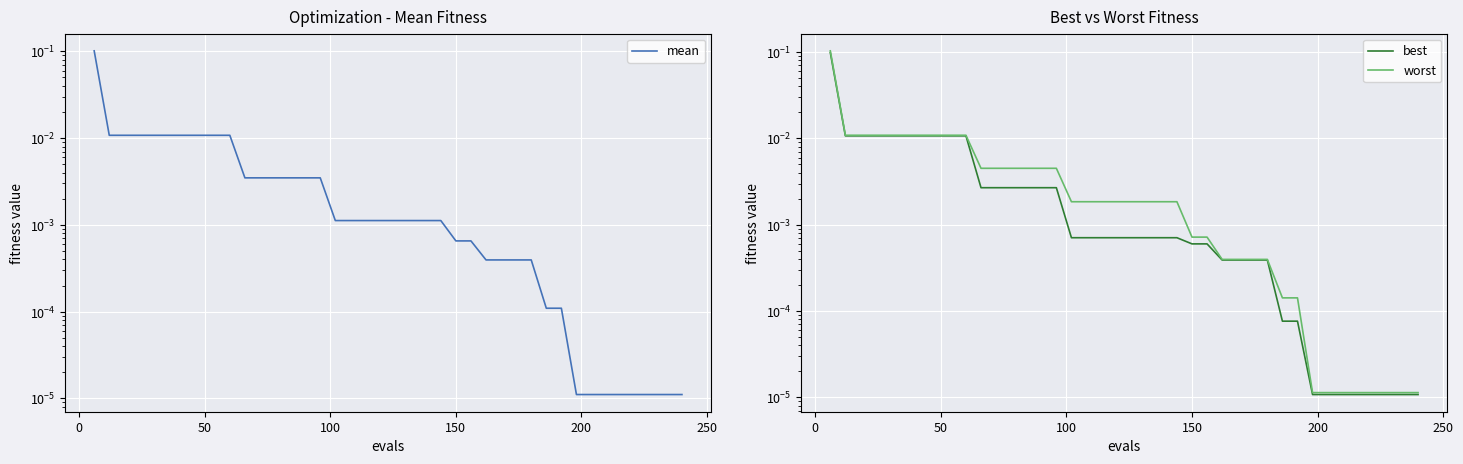

What are all the series names shown in the legend?

mean, best, worst